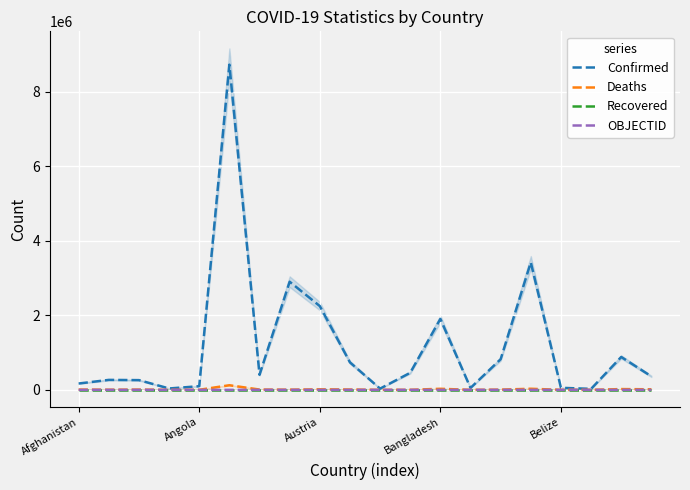

Is it true that Recovered equals 0 at Bangladesh?

True